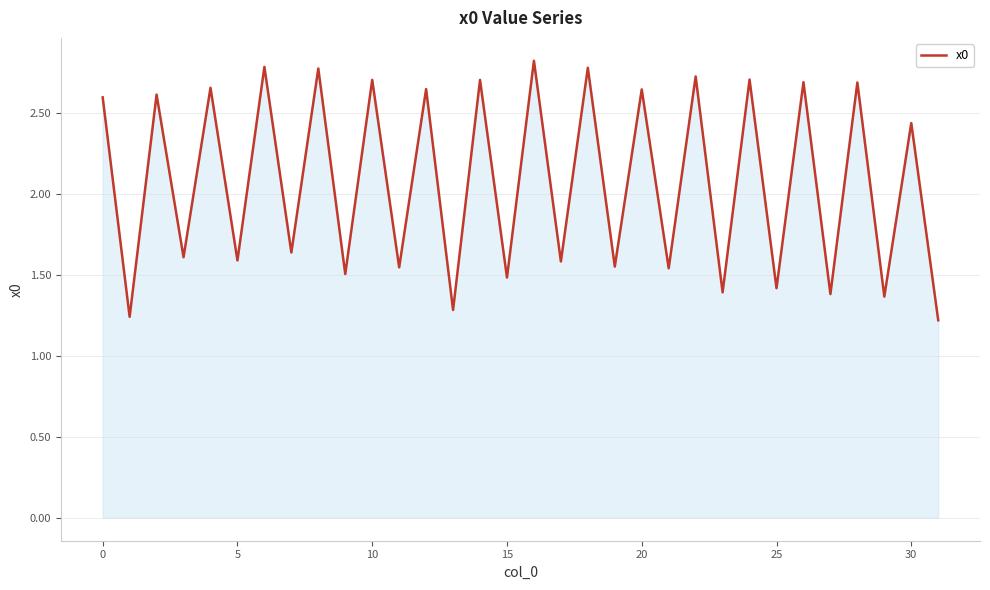

What is the sum of all values?

66.3